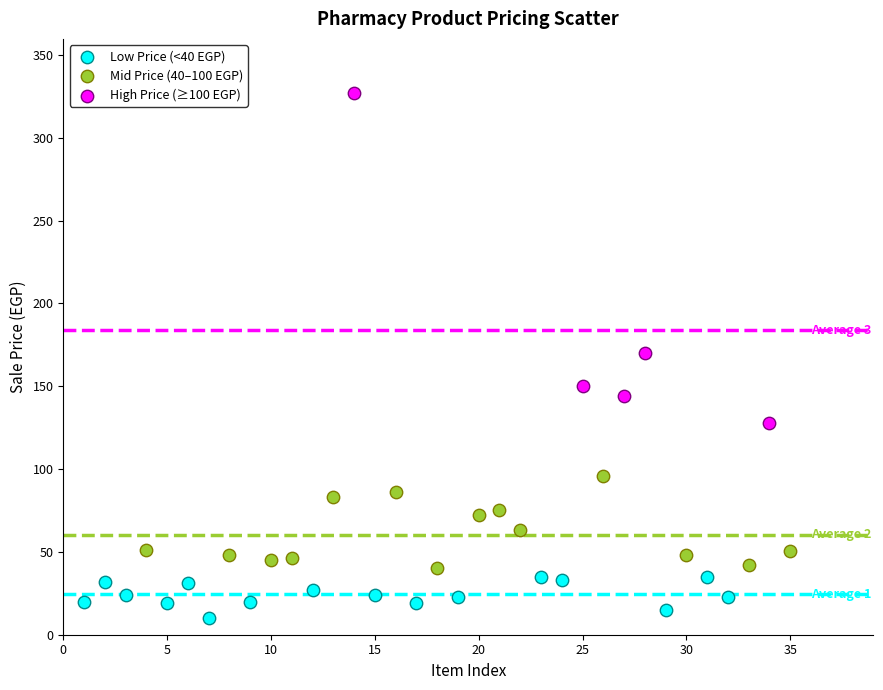

What are all the series names shown in the legend?

Low Price (<40 EGP), Mid Price (40–100 EGP), High Price (≥100 EGP)